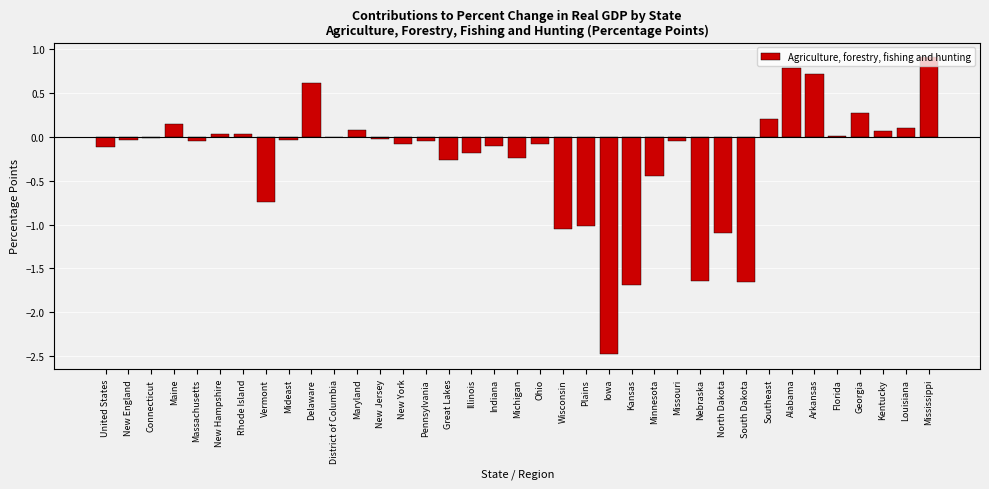

The chart shows a value of -1.1 at South Dakota. True or false?

False